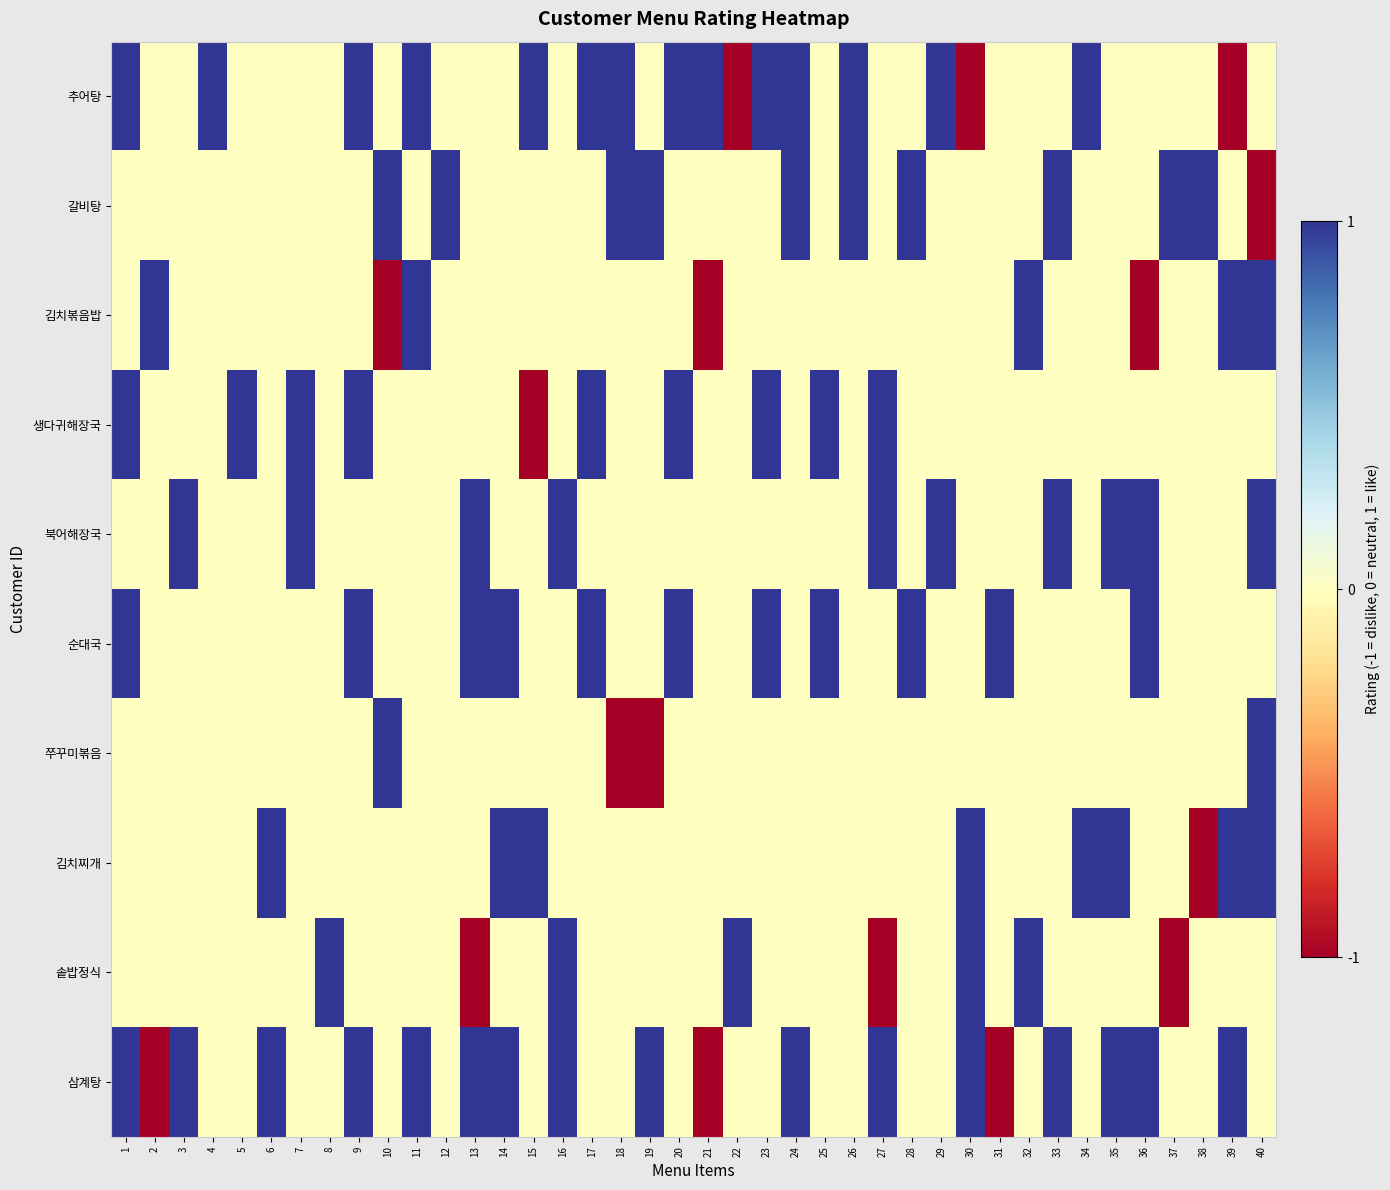

Which series has the largest total across all categories?

삼계탕